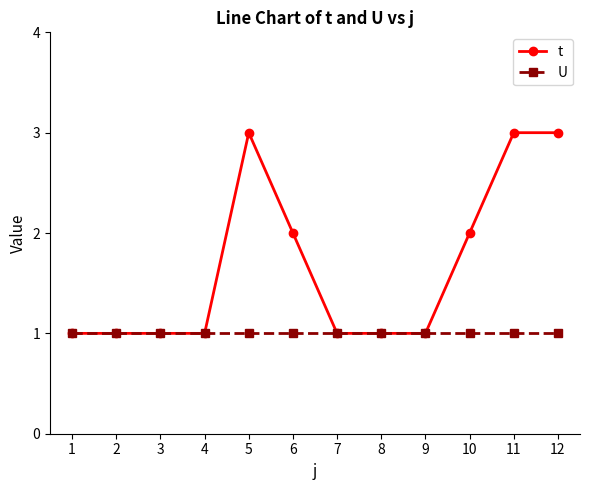

At 5, list the series in order from smallest to largest.

U, t